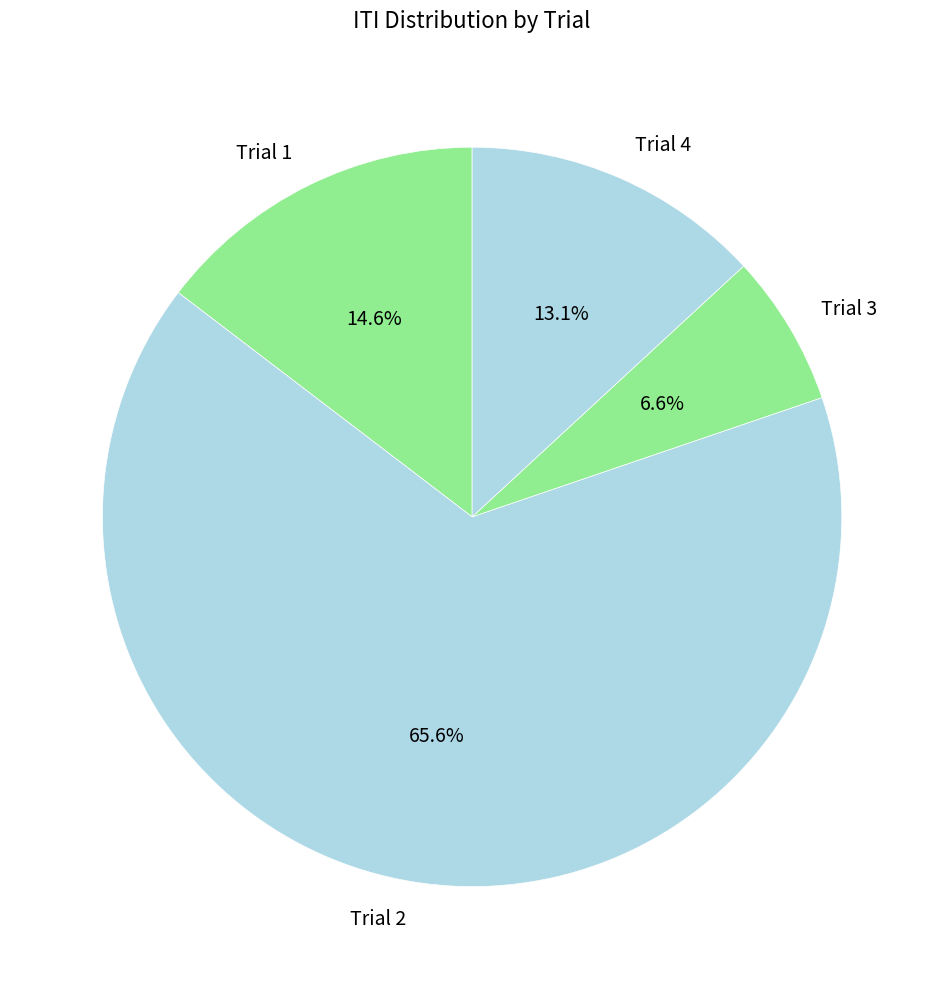

Is it true that Trial 2 is 61% of the pie?

False